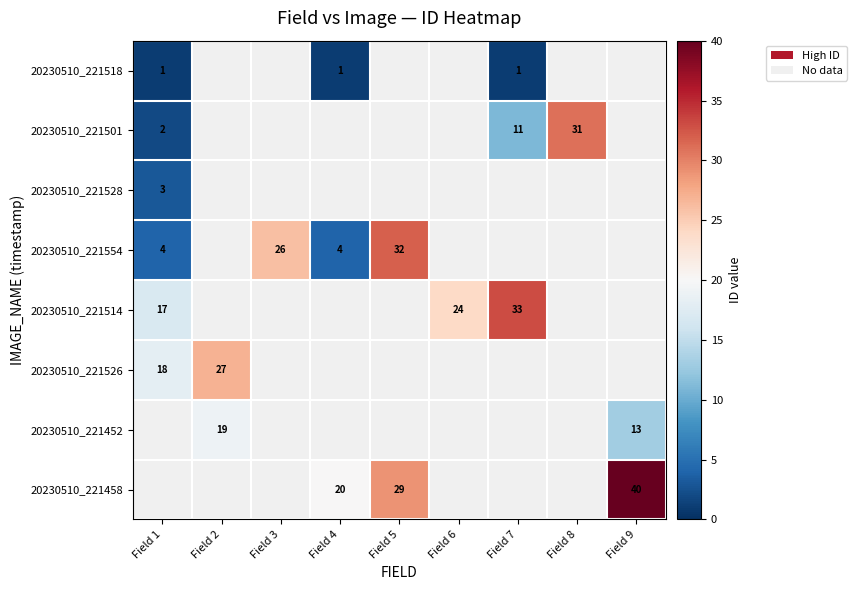

The 20230510_221518 series shows 1 at Field 4. True or false?

True